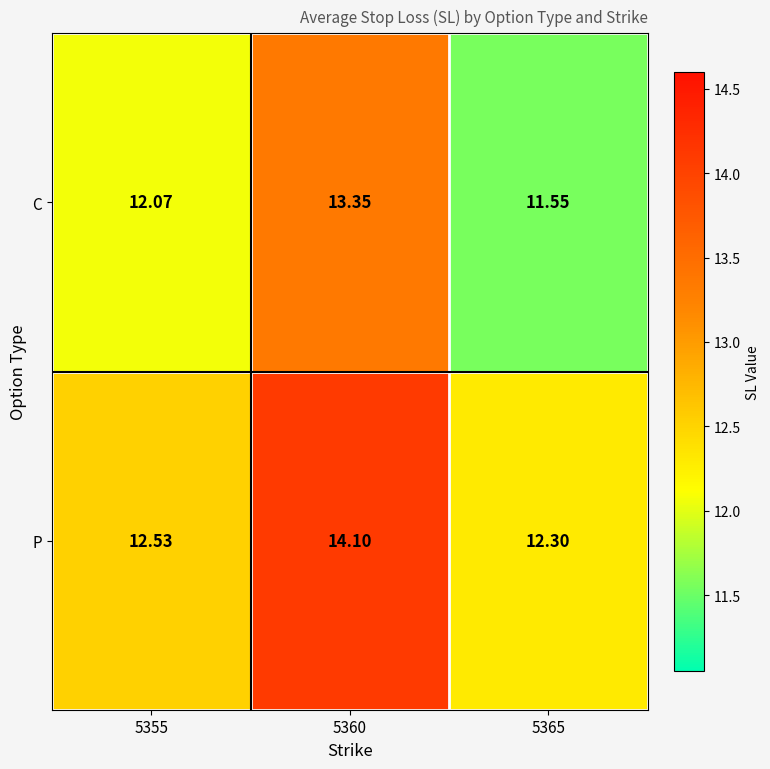

Is the value of P at 5355 greater than the value of C at 5360?

No